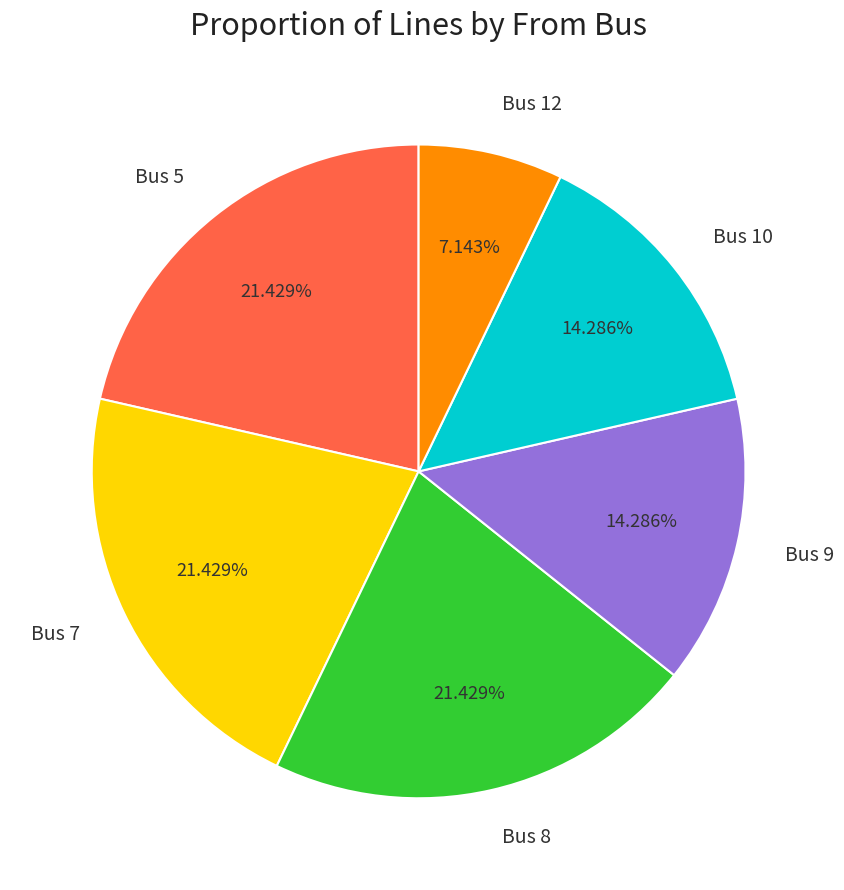

Is there a majority slice in this chart?

No